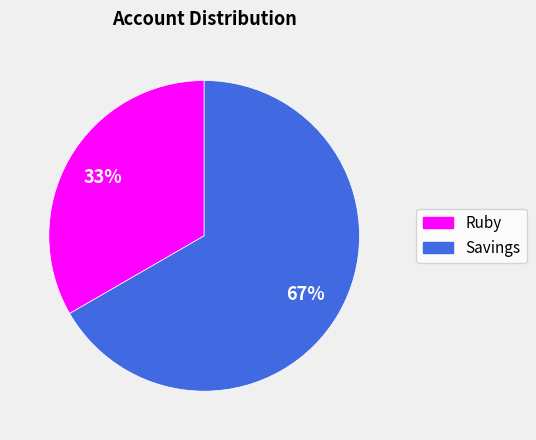

Approximately how many times larger is the value at Ruby compared to Savings?

0.5